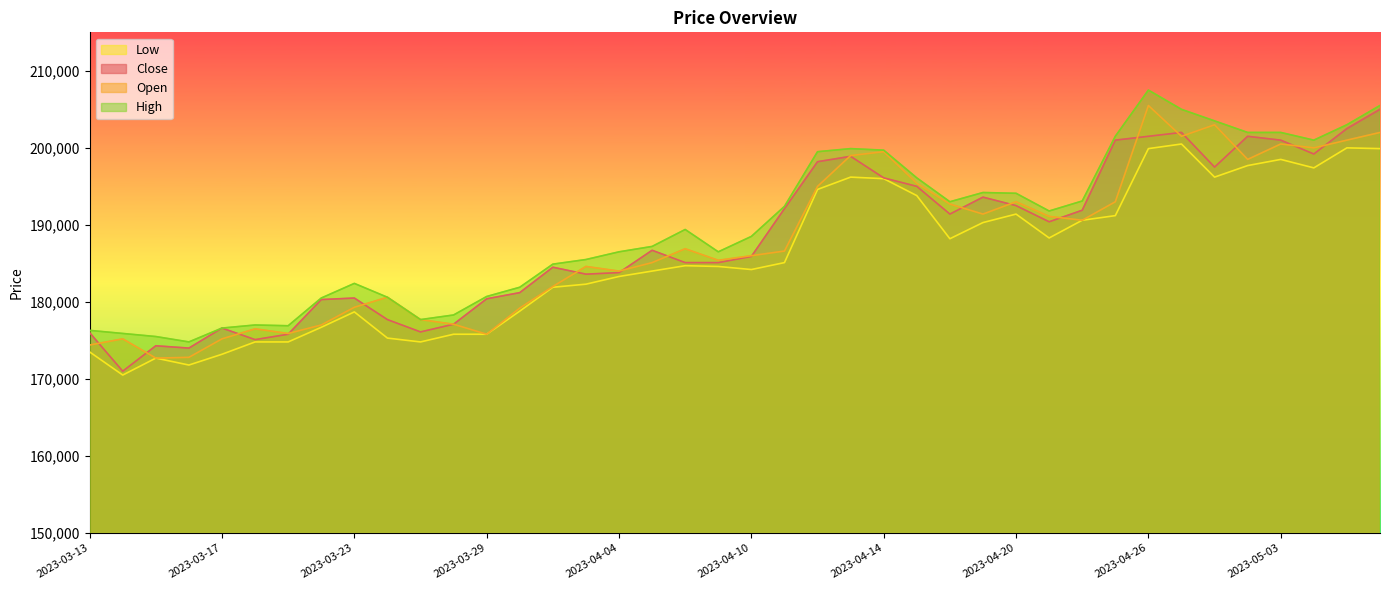

What is the label of the 10th point from the right?

2023-04-24